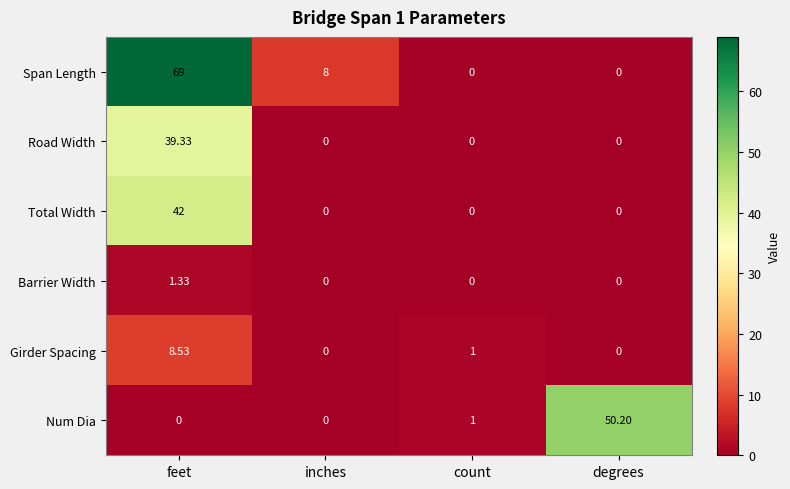

Rank the series by their maximum value, from lowest to highest.

Barrier Width, Girder Spacing, Road Width, Total Width, Num Dia, Span Length